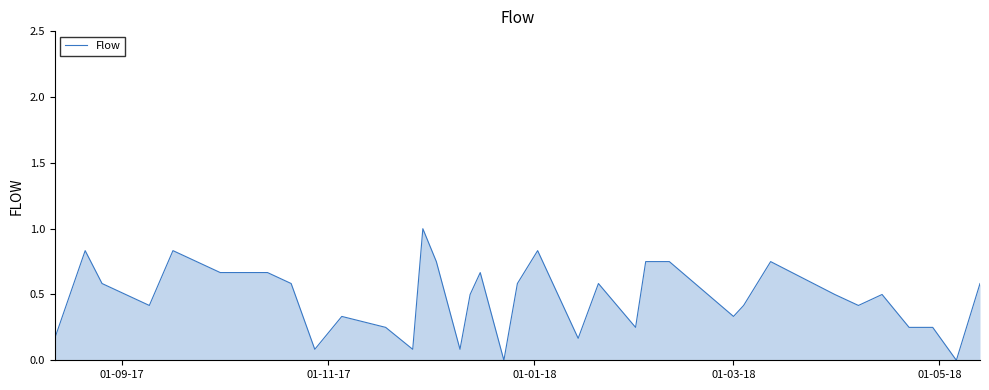

Is this an area chart (filled region under the line)?

Yes